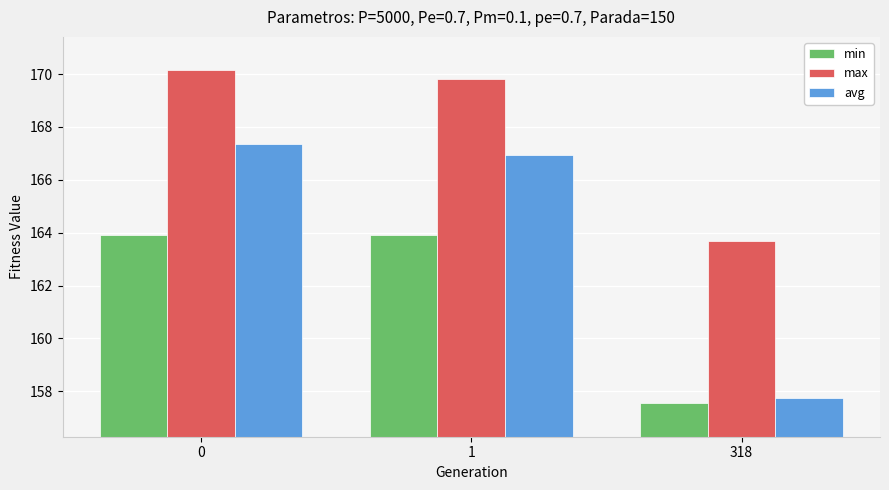

Reading left to right, extract all data points from this chart.

min: 0=163.9	1=163.9	318=157.5
max: 0=170.1	1=169.8	318=163.7
avg: 0=167.3	1=166.9	318=157.7